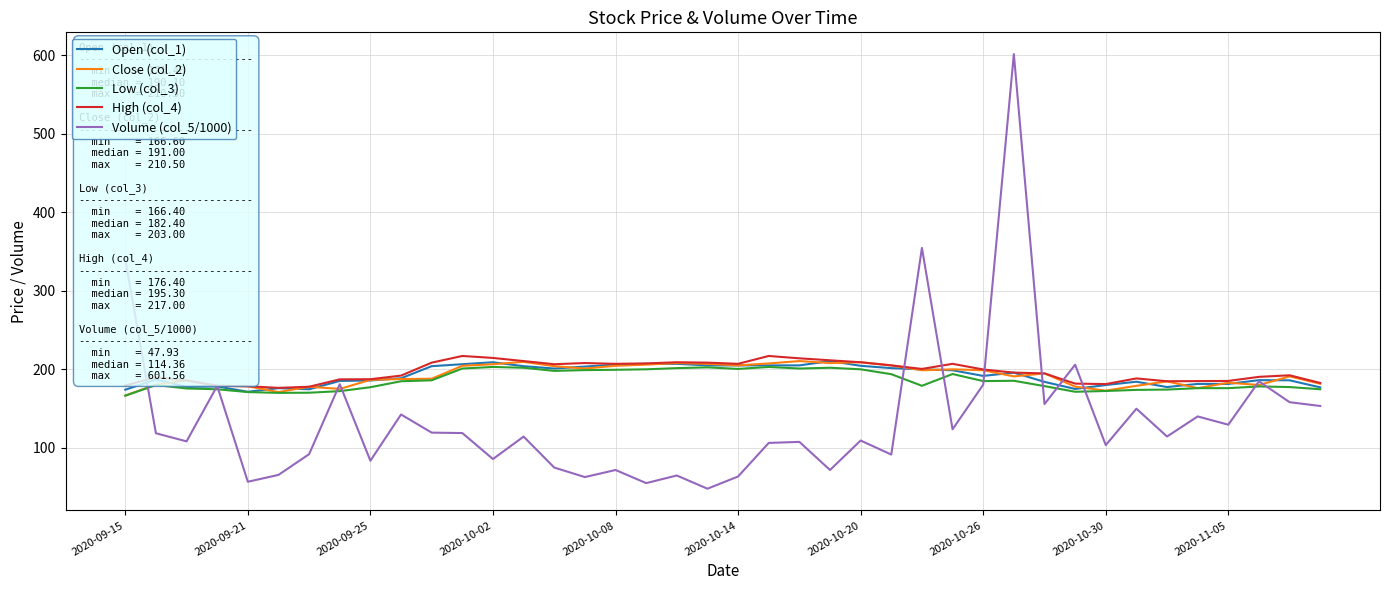

What is the smallest value displayed?

47.9